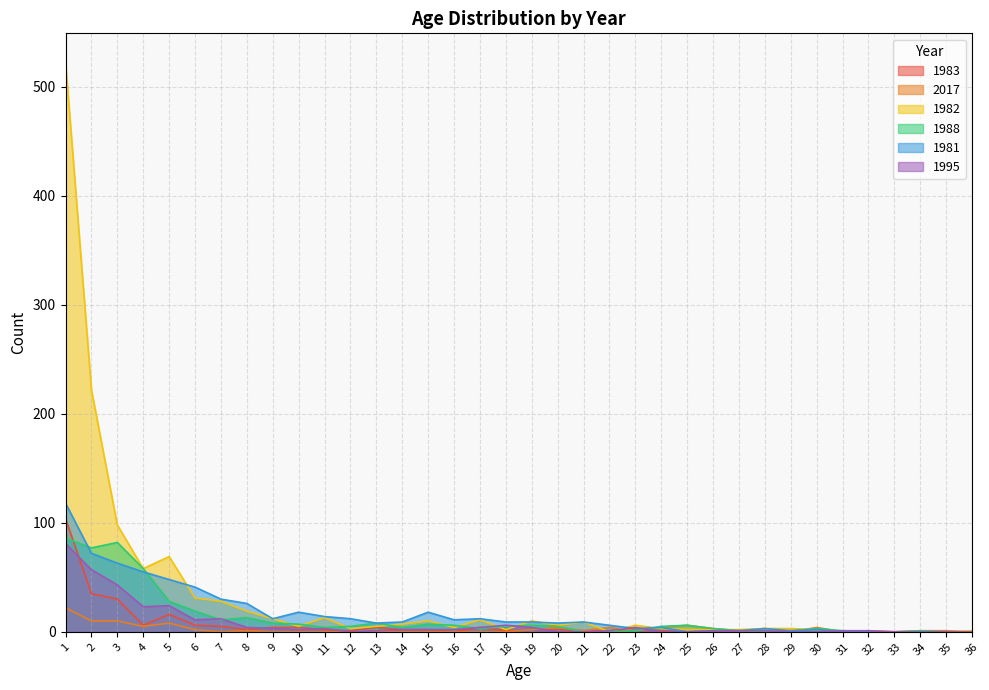

Count the number of categories in the chart.

36